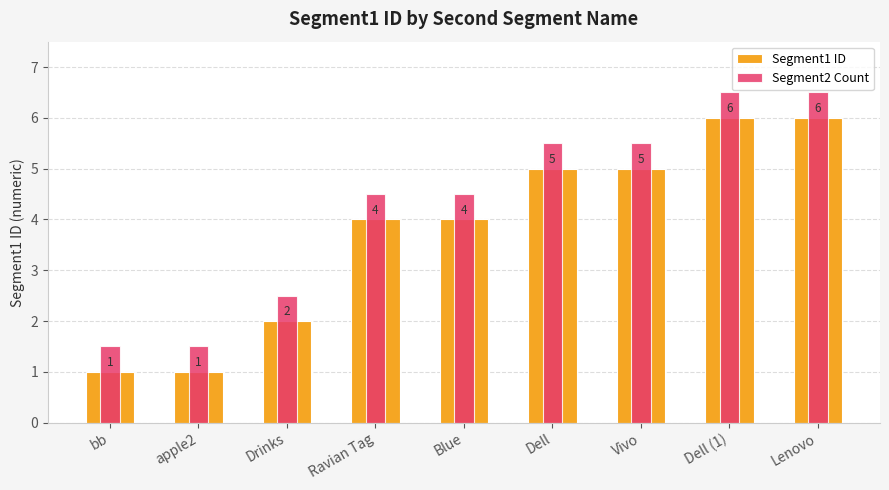

Is the value of Segment2 Count at Ravian Tag greater than the value of Segment1 ID at Drinks?

Yes